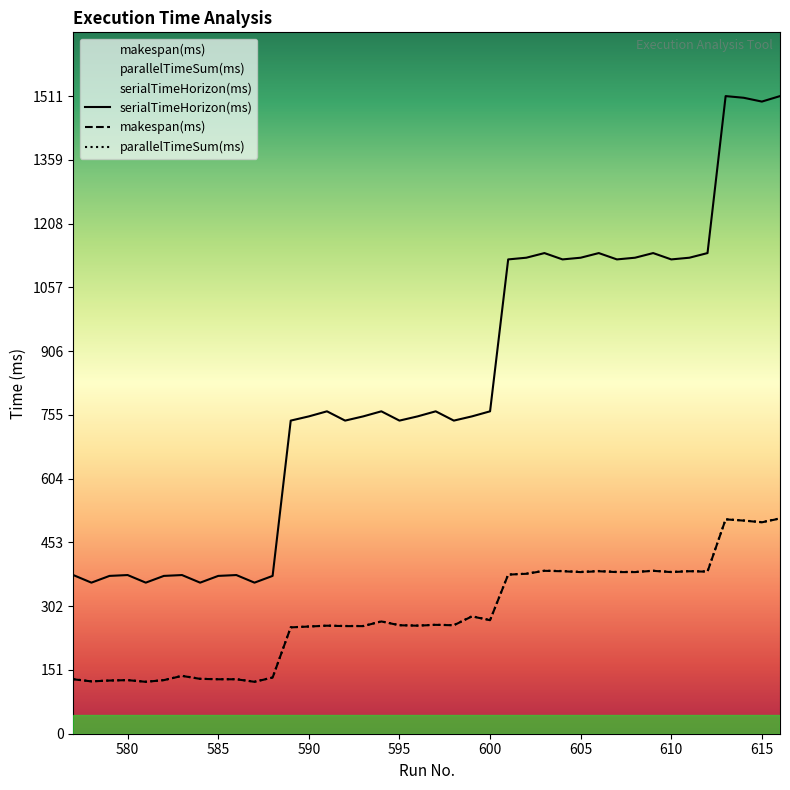

Where is the first local maximum for parallelTimeSum(ms)?

580